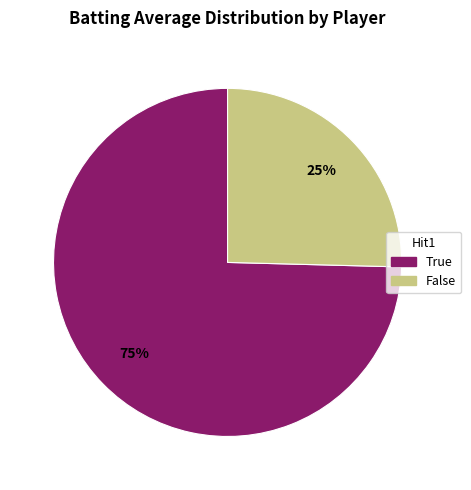

To the nearest percent, what is the average slice percentage?

50%